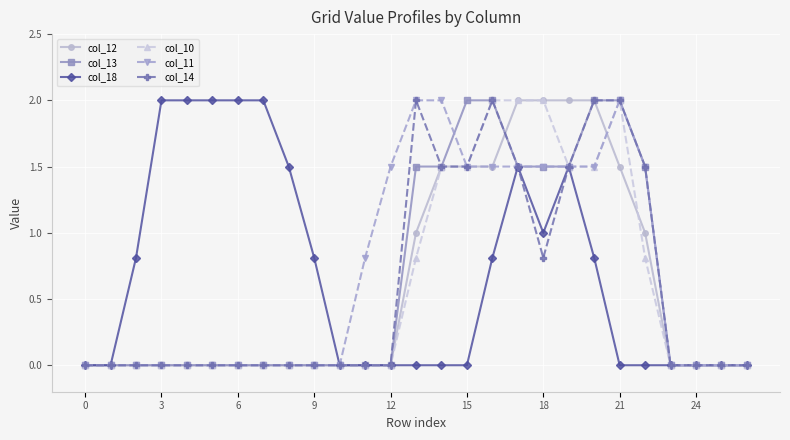

What is the maximum value shown in the chart?

2.0